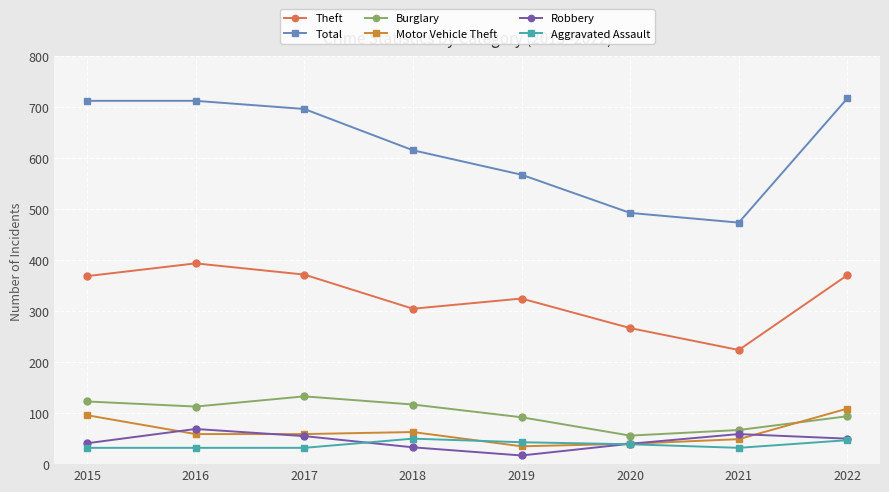

What is the total value across all series at 2017?

1348